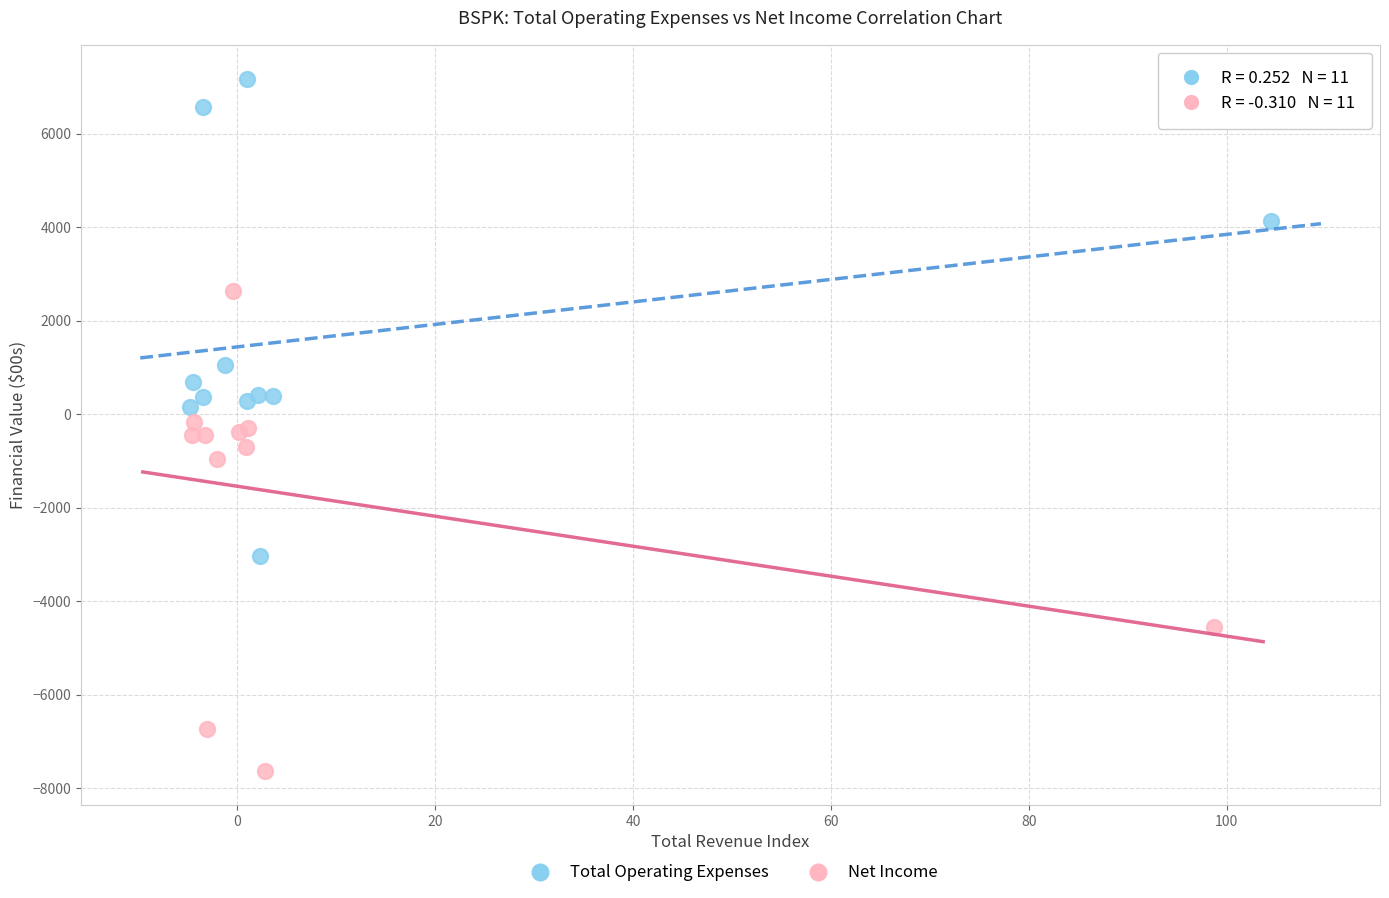

Which series reaches the maximum Y coordinate?

Total Operating Expenses